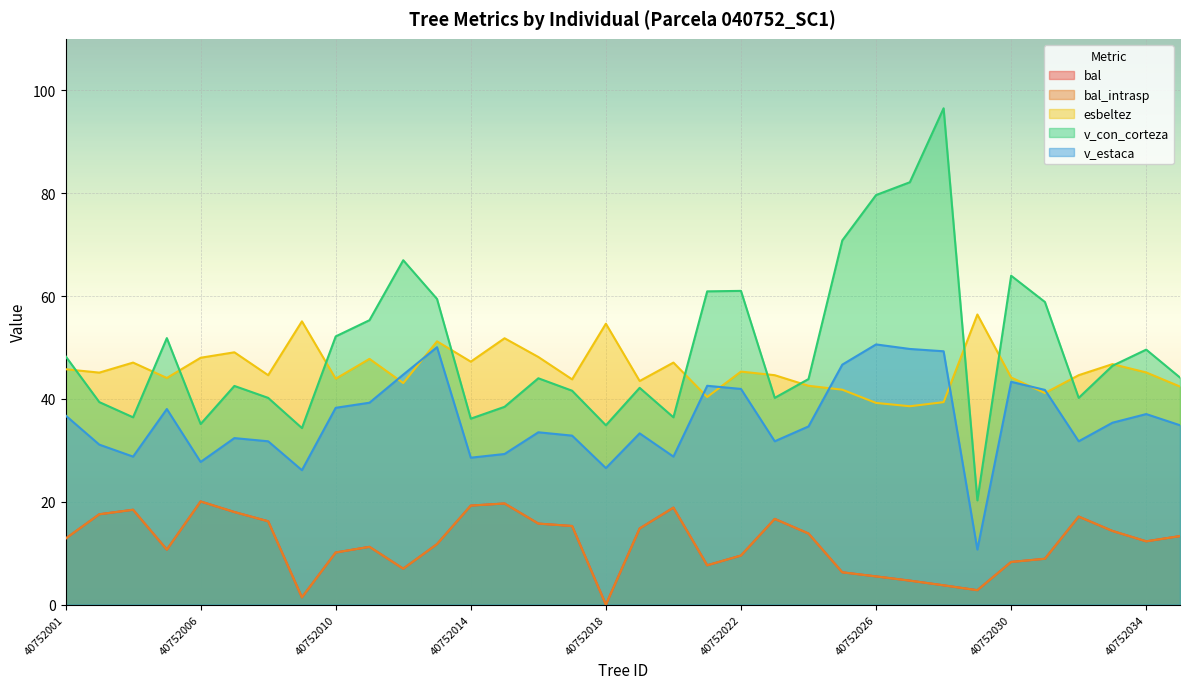

What value does the v_con_corteza series have at 40752033?

46.4